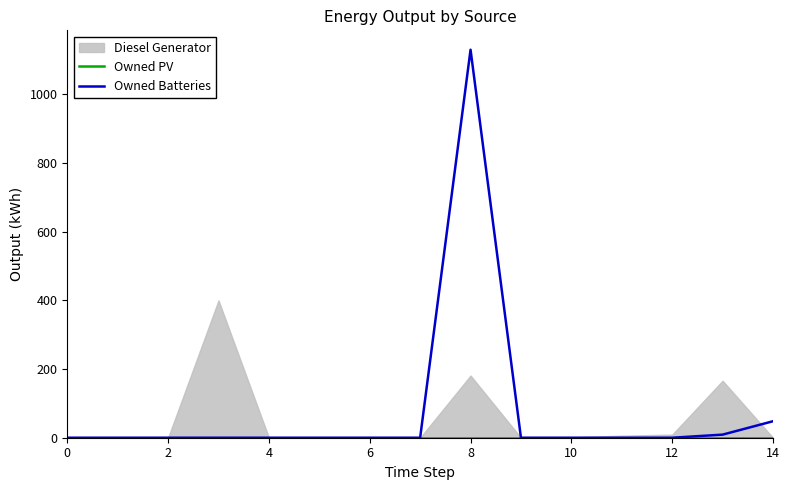

True or false: Owned Batteries has more than 0 points higher than both neighbors.

True